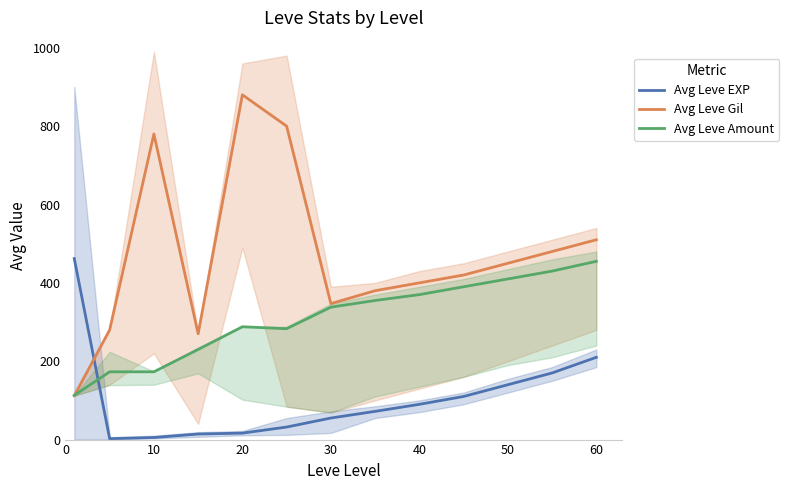

Is the value of Avg Leve Gil at 30 greater than the value of Avg Leve EXP at 30?

Yes